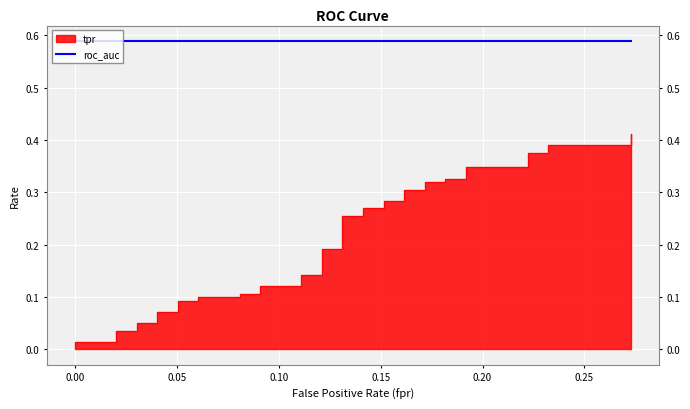

Between 0.1313131313131313 and 0.0303030303030303, which is larger?

0.1313131313131313